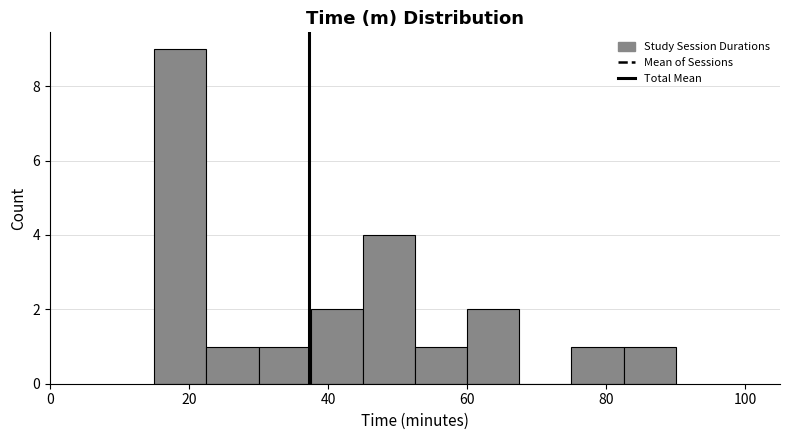

Around what value on the x-axis is the tallest bar? Give the approximate position of its centre, as read against the axis.

18